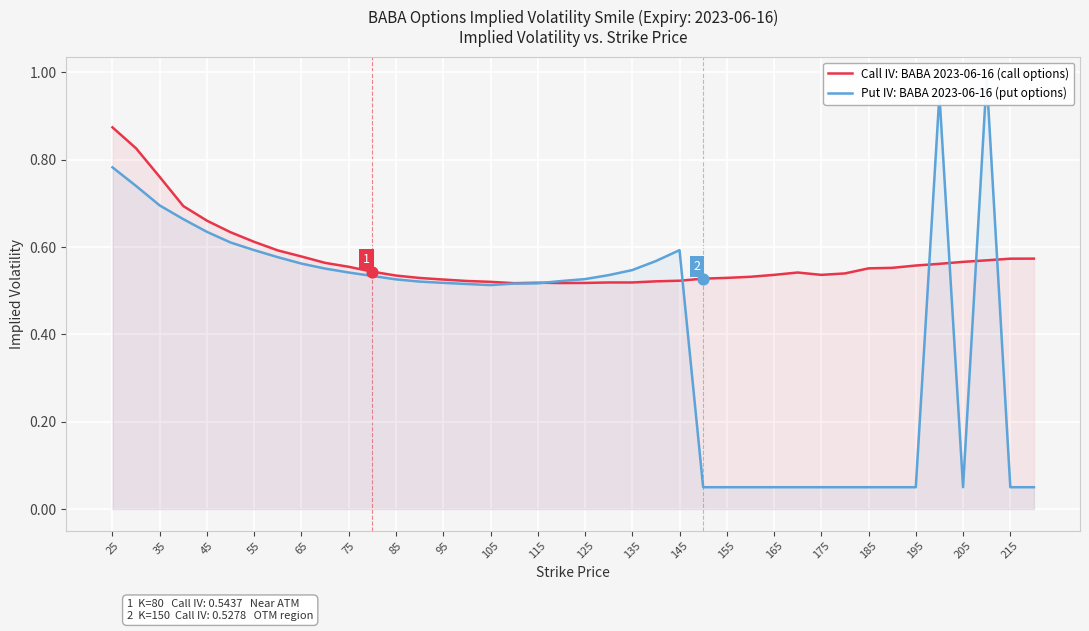

Which series has the largest total across all categories?

Call IV: BABA 2023-06-16 (call options)